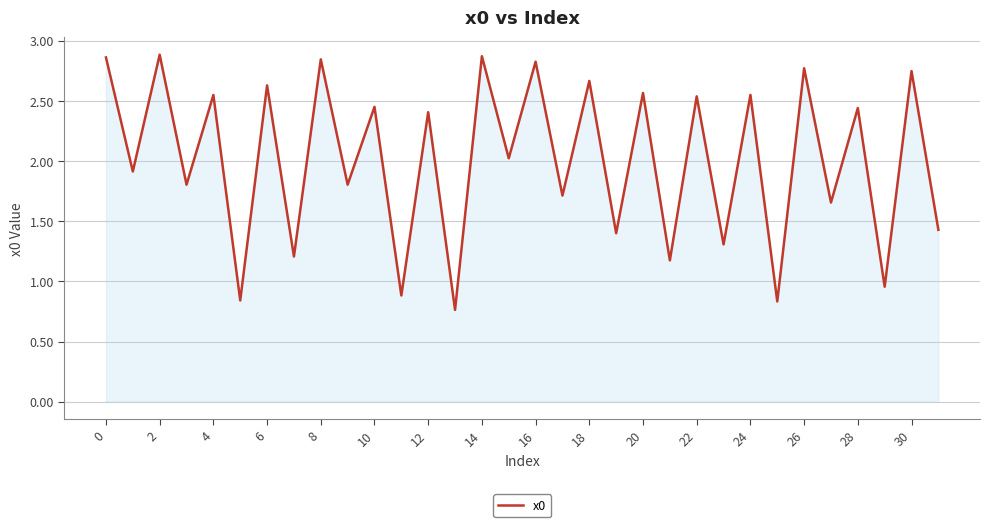

What is the difference between the maximum and minimum values?

2.1